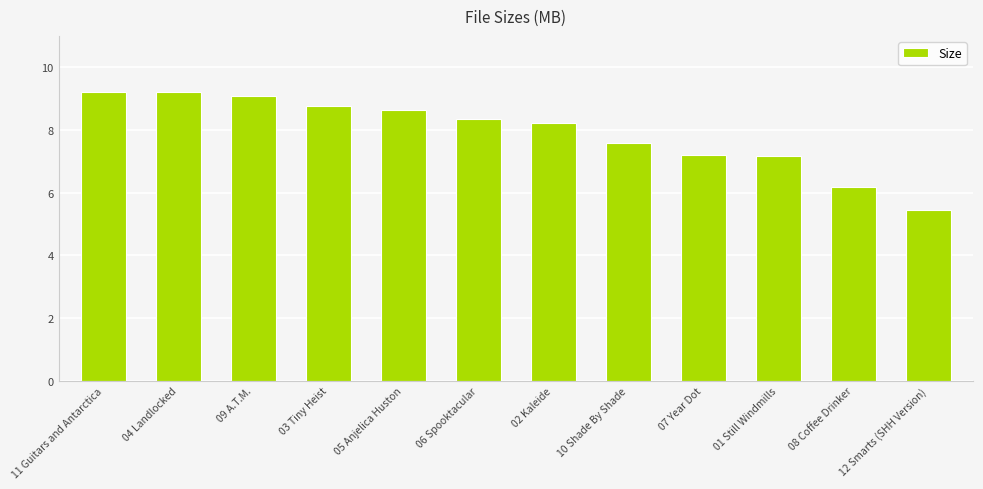

What is the ratio of the value at 02 Kaleide to the value at 06 Spooktacular?

1.0